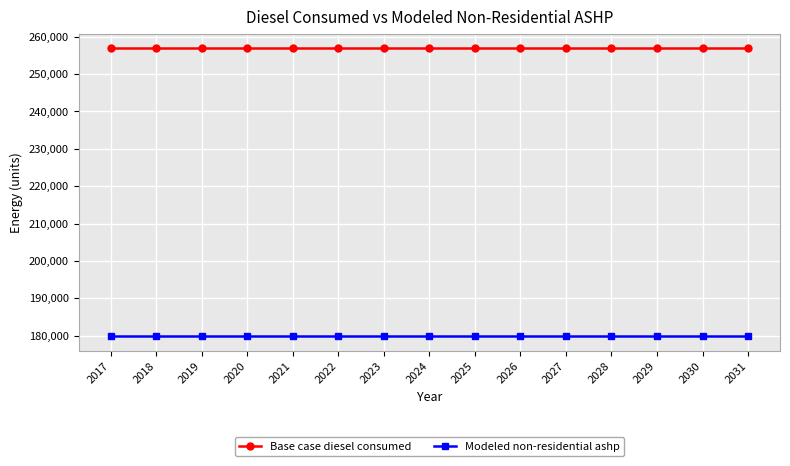

What is the sum of the Base case diesel consumed values at 2018 and 2020?

513728.8